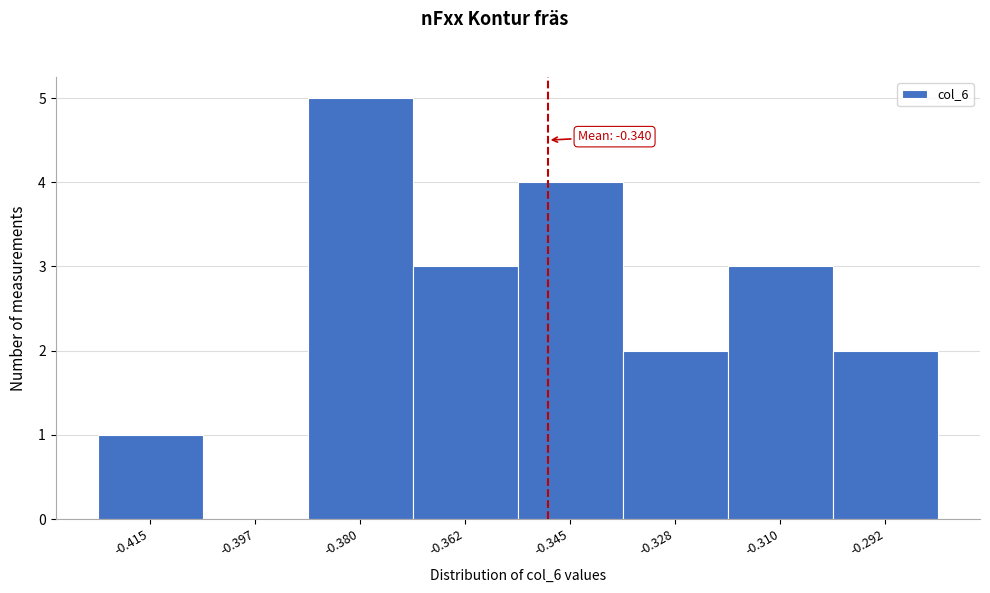

Reading left to right, list all the values displayed in this chart.

-0.415=1	-0.397=0	-0.380=5	-0.362=3	-0.345=4	-0.328=2	-0.310=3	-0.292=2